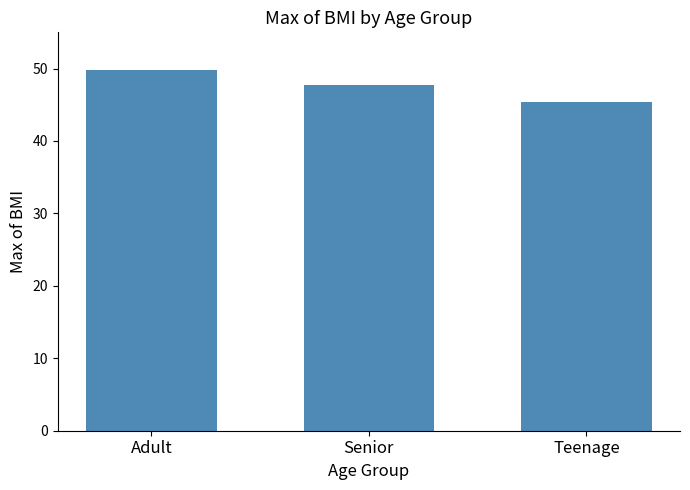

Count the number of categories in the chart.

3